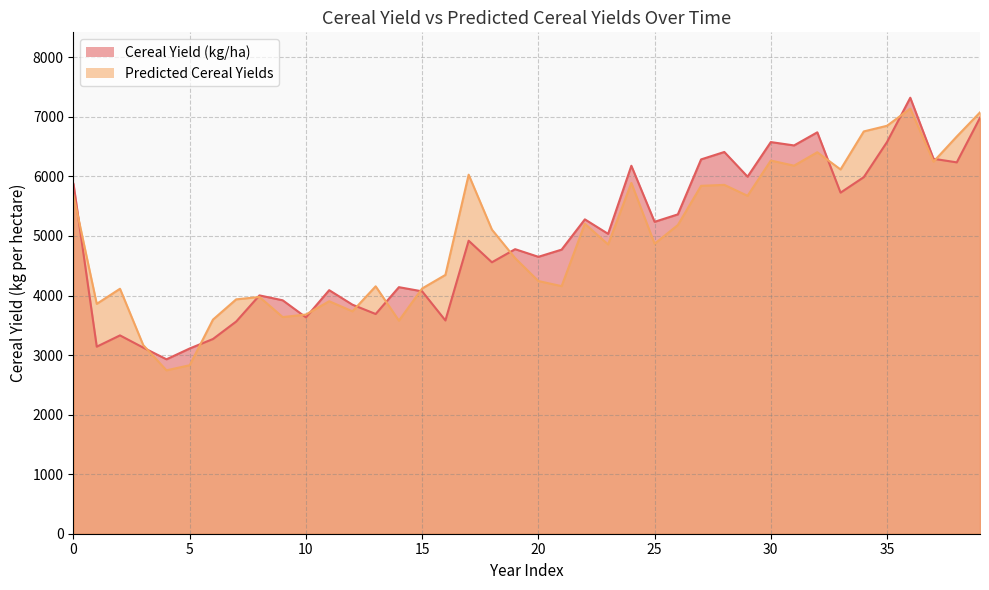

At which category does Cereal Yield (kg/ha) reach its first local valley?

1